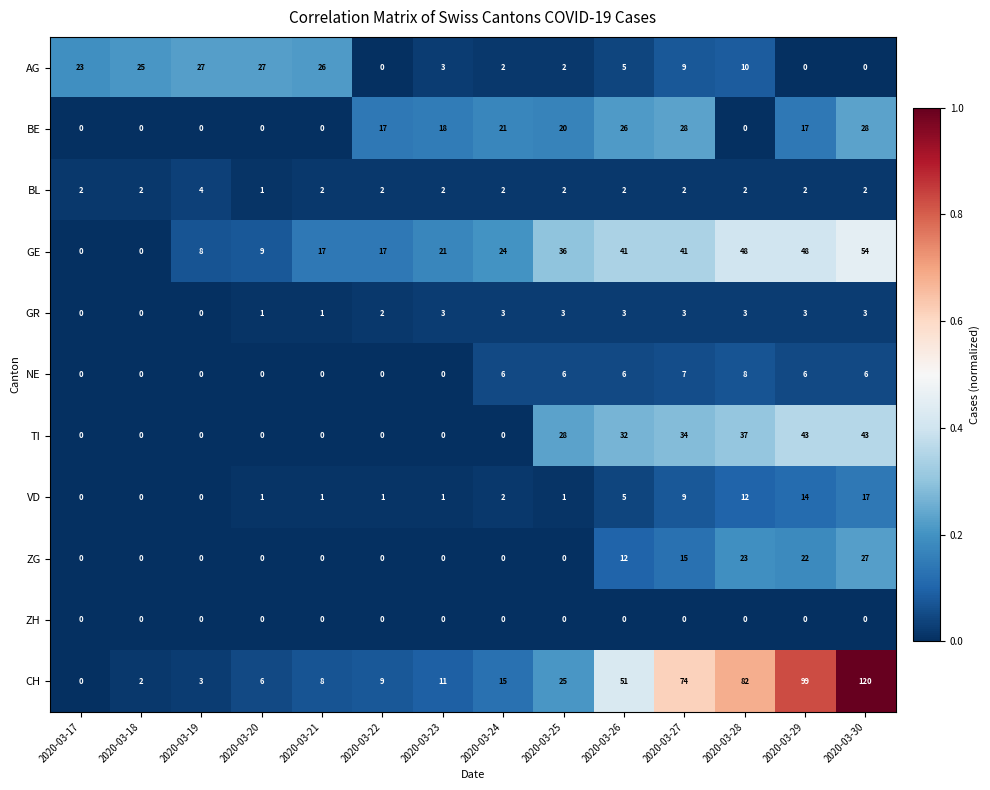

Which series has the widest spread of values?

CH